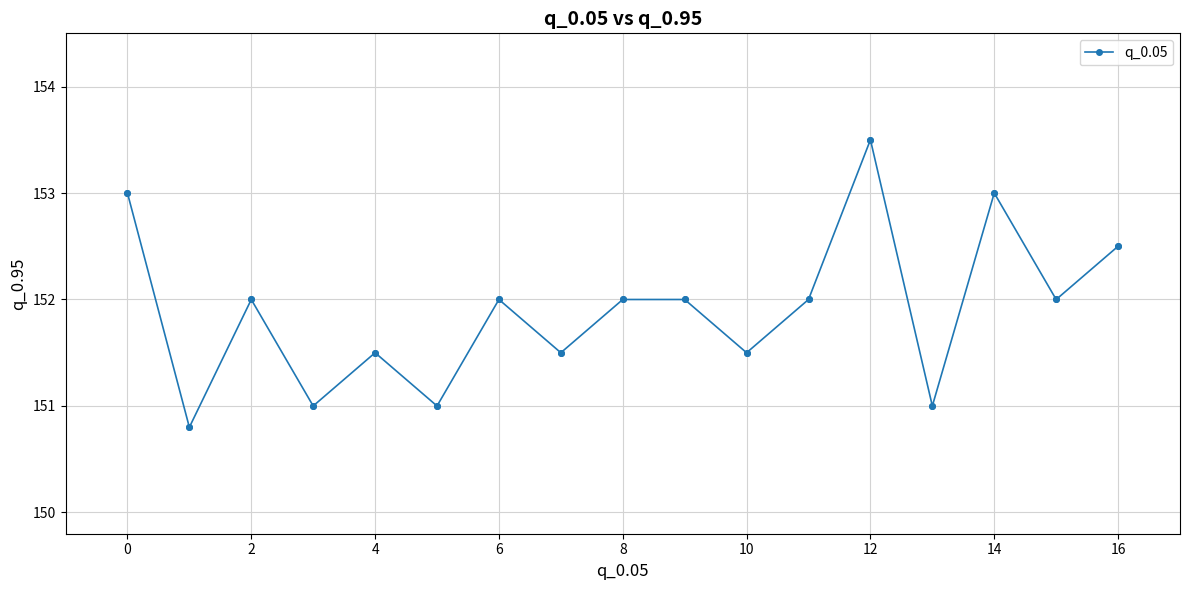

What is the smallest value displayed?

150.8